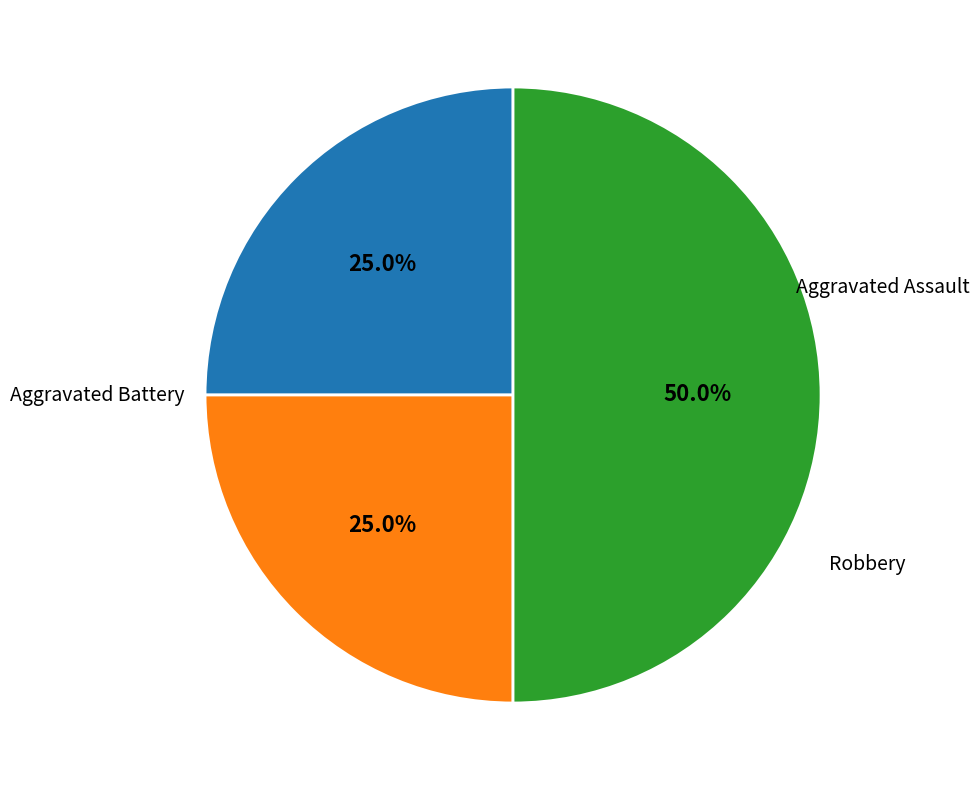

Which category has the smallest portion of the pie?

Aggravated Assault